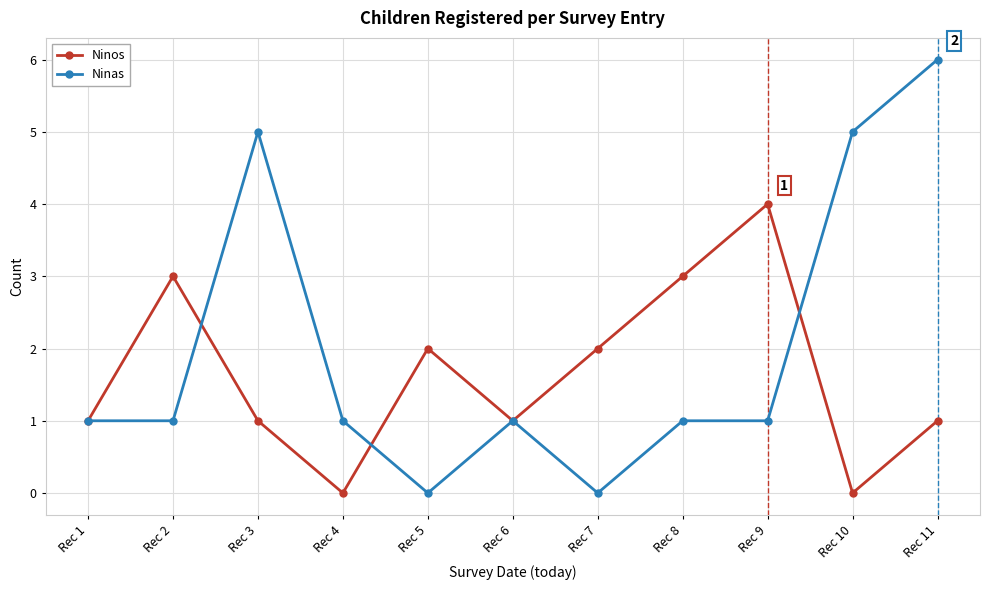

Which series ends up on top after the final intersection of Ninas and Ninos?

Ninas